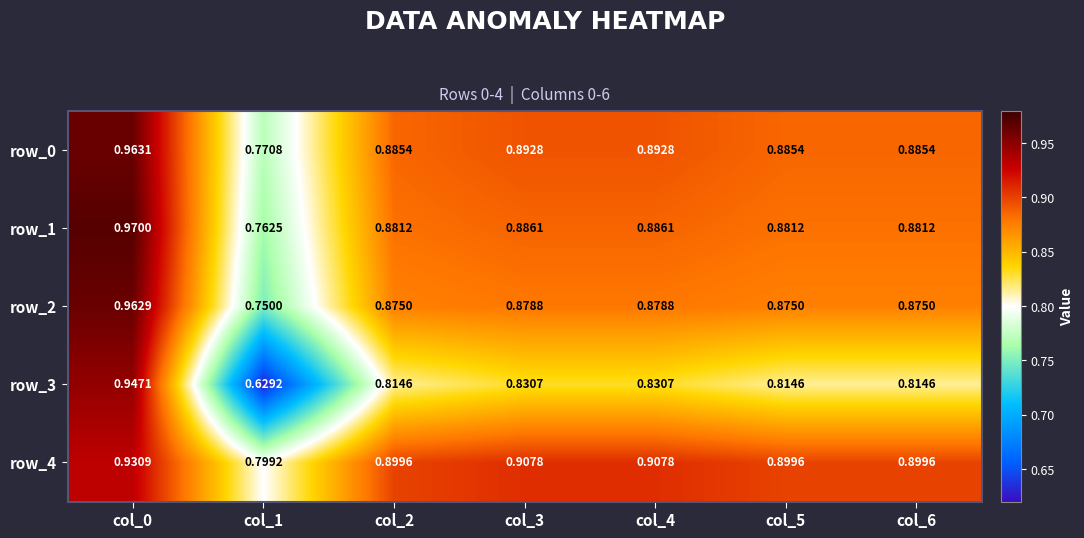

The row_0 series shows 0.9 at col_6. True or false?

True